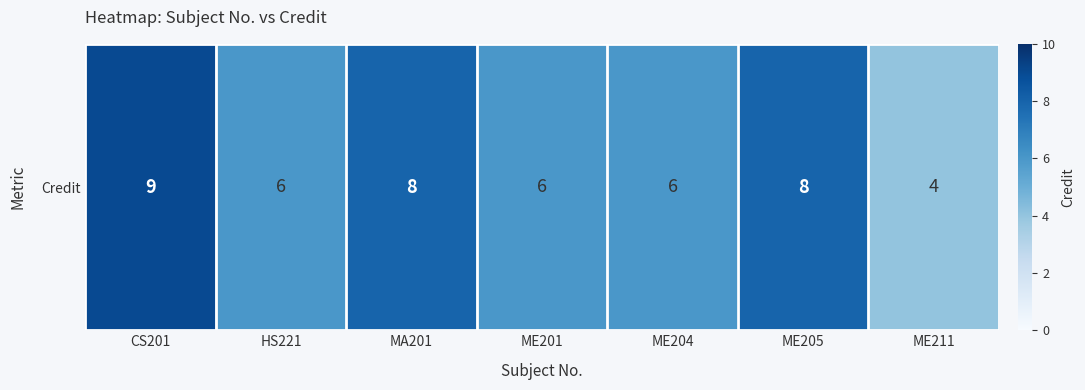

List the labels in order of value, largest first.

CS201, MA201, ME205, HS221, ME201, ME204, ME211